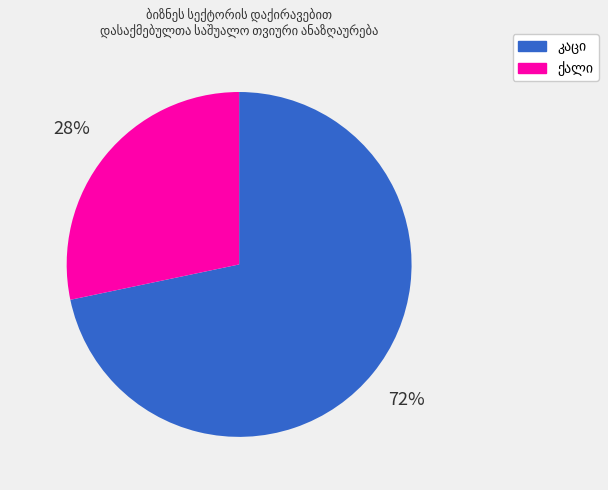

Is there any slice that represents more than half of the pie?

Yes